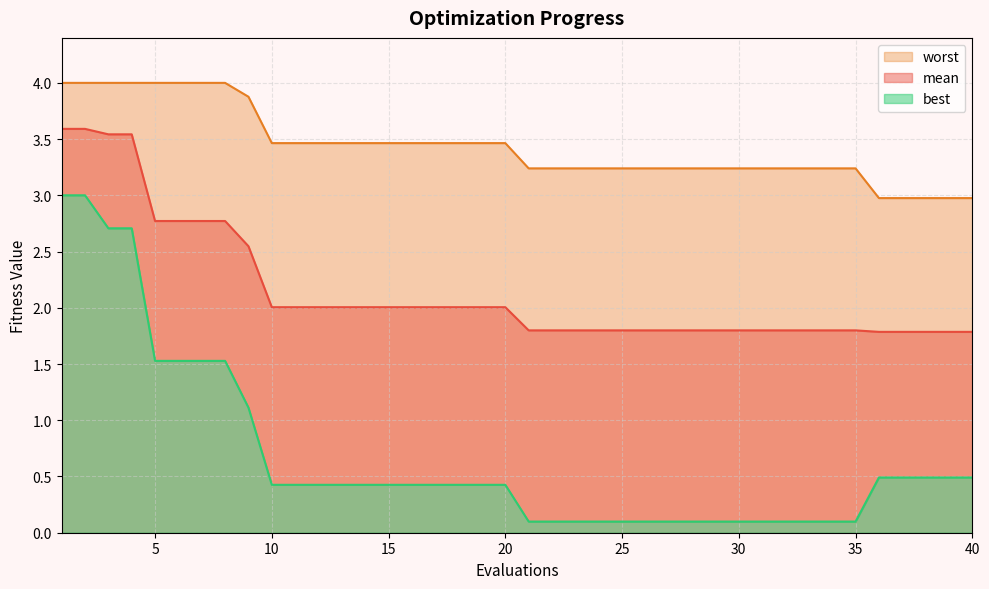

Which series has the widest spread of values?

best